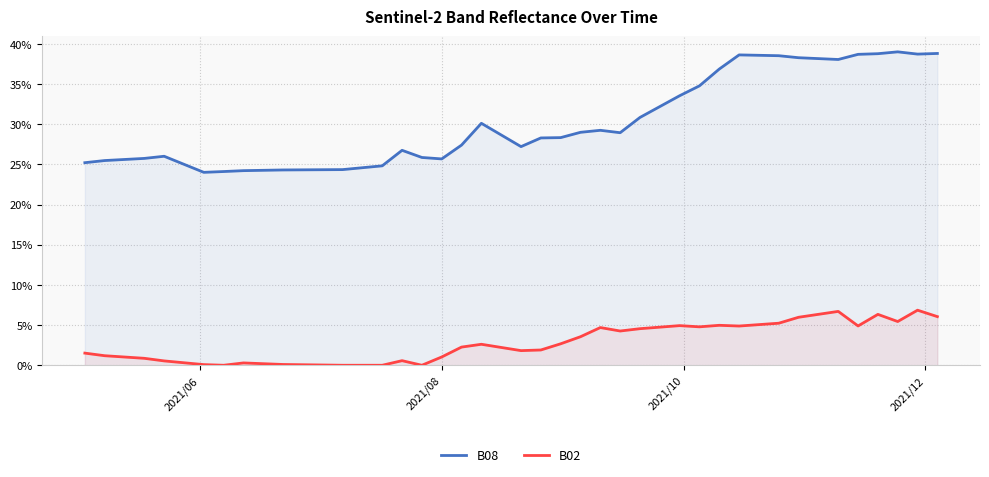

Reading left to right, extract all data points from this chart.

B08: 0.3	0.3	0.3	0.3	0.3	0.2	0.2	0.2	0.2	0.2	0.2	0.2	0.3	0.3	0.3	0.3	0.3	0.3	0.3	0.3	0.3	0.3	0.3	0.3	0.3	0.3	0.3	0.3	0.4	0.4	0.4	0.4	0.4	0.4	0.4	0.4	0.4	0.4	0.4	0.4
B02: 0.0	0.0	0.0	0.0	0.0	0.0	0.0	0.0	0.0	0.0	0.0	0.0	0.0	0.0	0.0	0.0	0.0	0.0	0.0	0.0	0.0	0.0	0.0	0.0	0.0	0.0	0.0	0.0	0.0	0.0	0.1	0.1	0.1	0.1	0.1	0.0	0.1	0.1	0.1	0.1